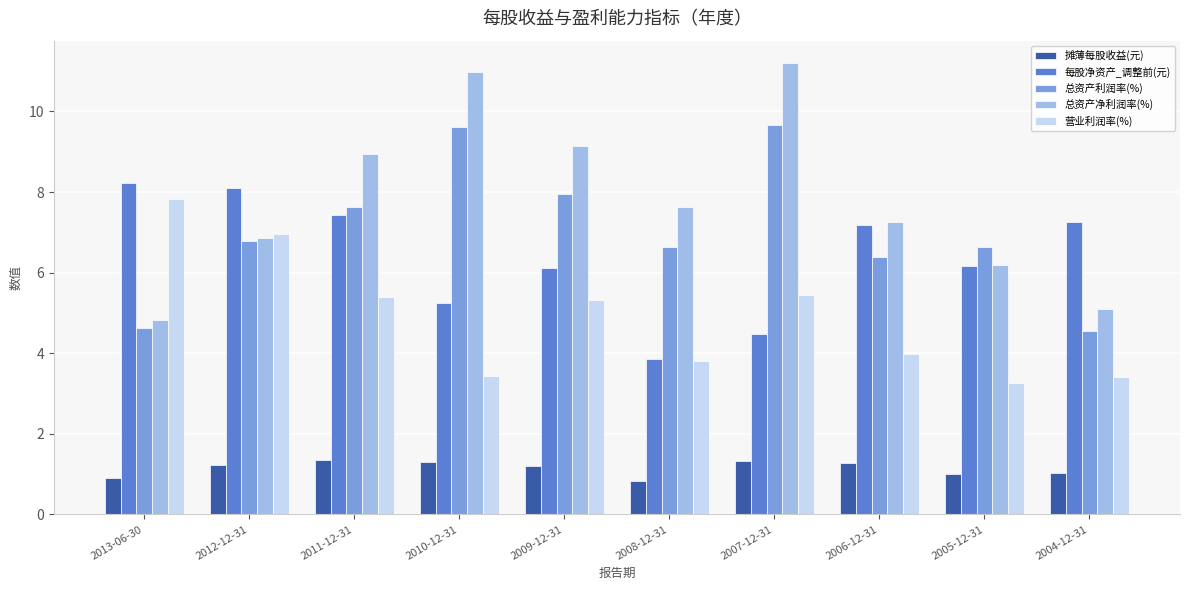

Reading left to right, what are all the values shown in this chart?

摊薄每股收益(元): 0.9	1.2	1.3	1.3	1.2	0.8	1.3	1.3	1.0	1.0
每股净资产_调整前(元): 8.2	8.1	7.4	5.3	6.1	3.9	4.5	7.2	6.2	7.3
总资产利润率(%): 4.6	6.8	7.6	9.6	7.9	6.6	9.7	6.4	6.6	4.5
总资产净利润率(%): 4.8	6.9	8.9	11.0	9.1	7.6	11.2	7.2	6.2	5.1
营业利润率(%): 7.8	7.0	5.4	3.4	5.3	3.8	5.5	4.0	3.3	3.4